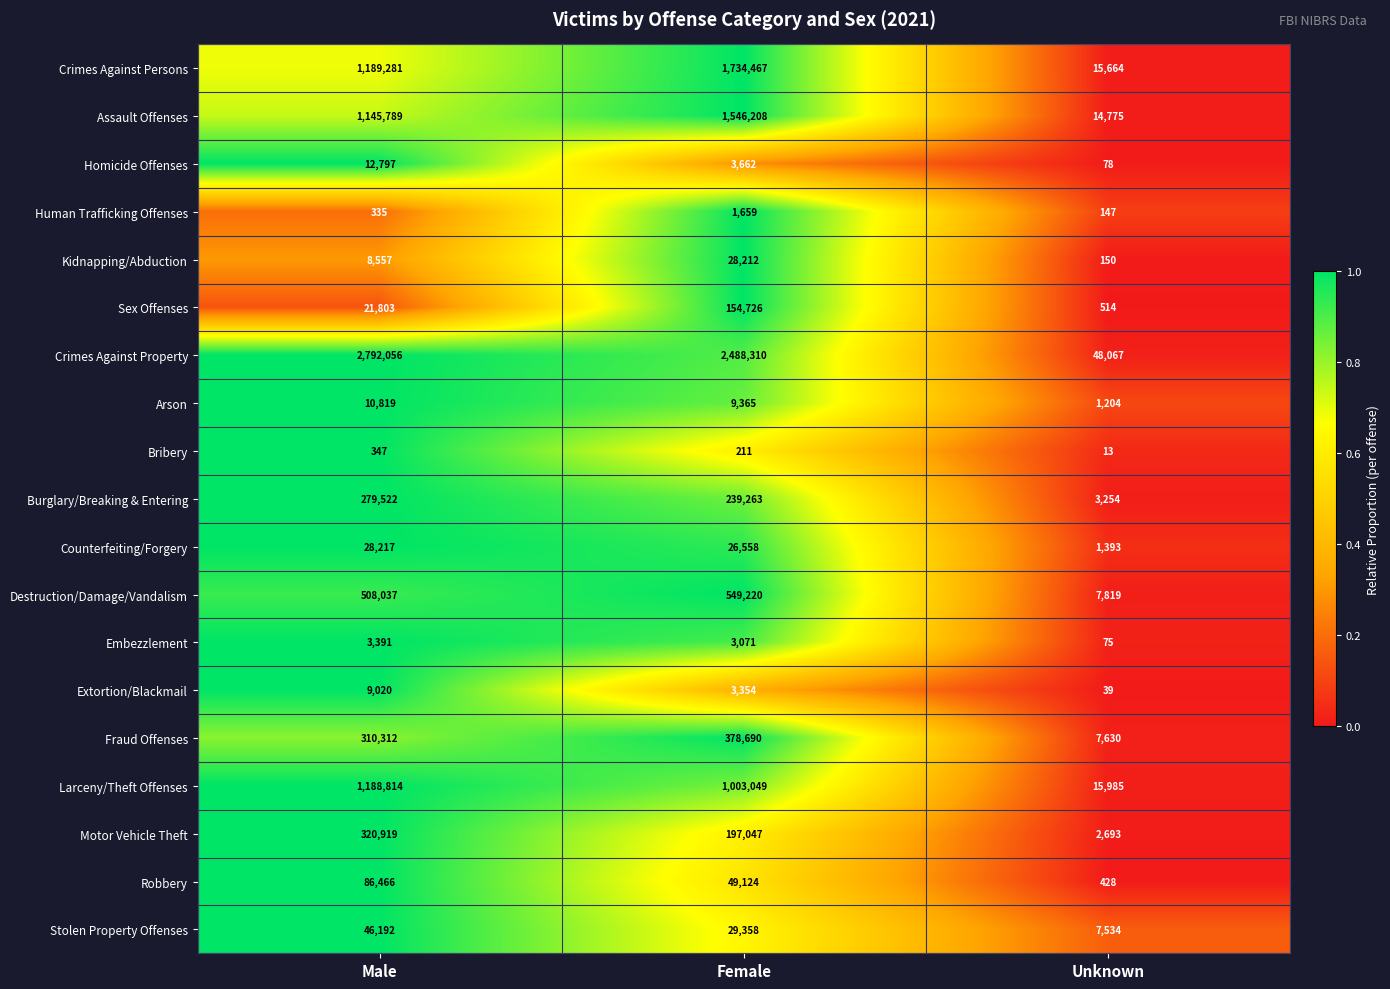

What is the spread (max minus min) of values at Male?

2791721